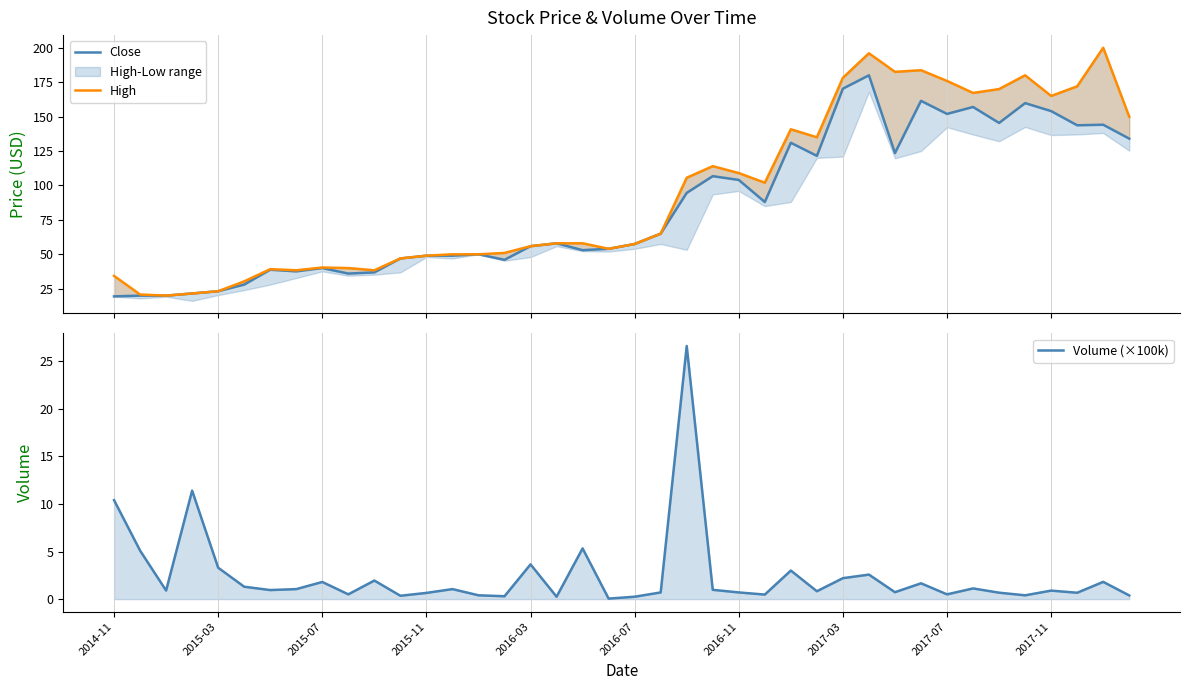

Which series has the widest spread of values?

High